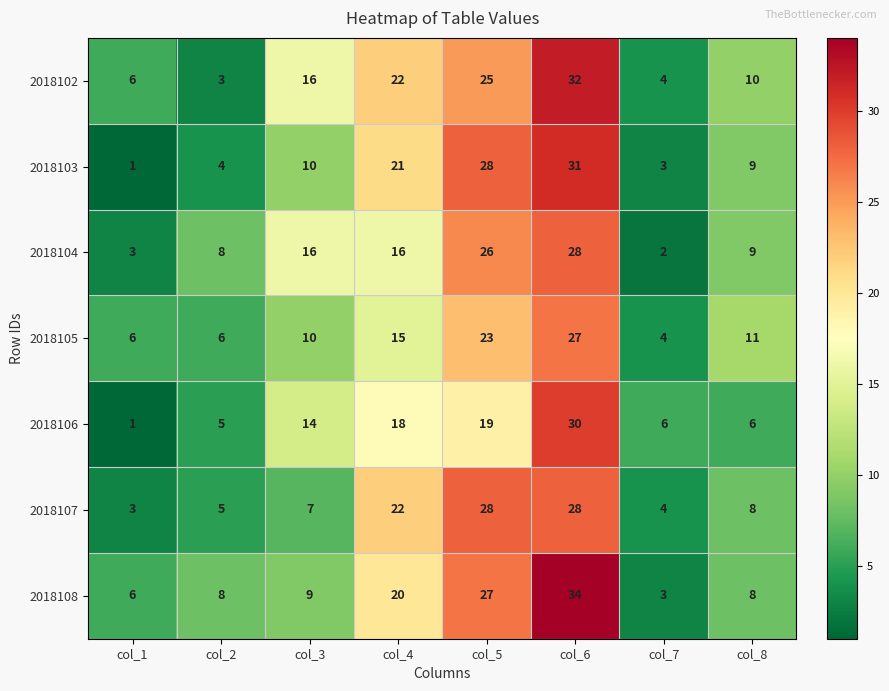

Which label corresponds to the smallest value in the chart?

col_1